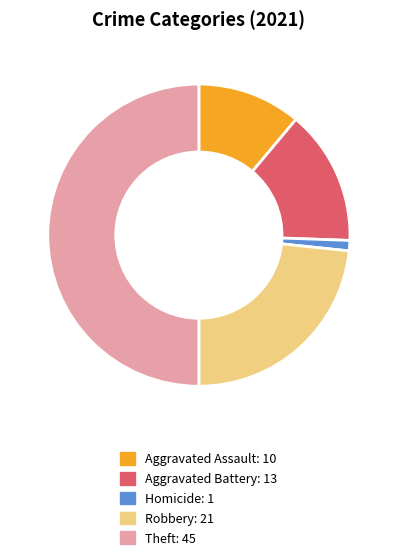

Which category has the biggest portion of the pie?

Theft: 45